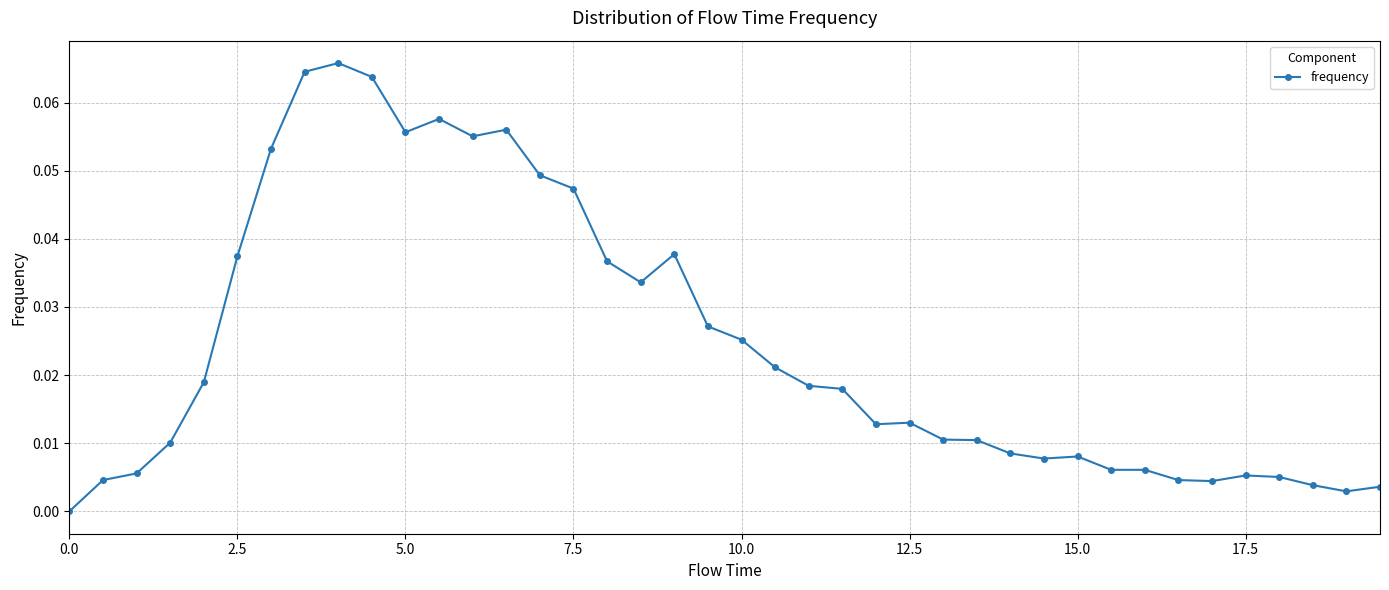

What is the sum of all values?

1.0